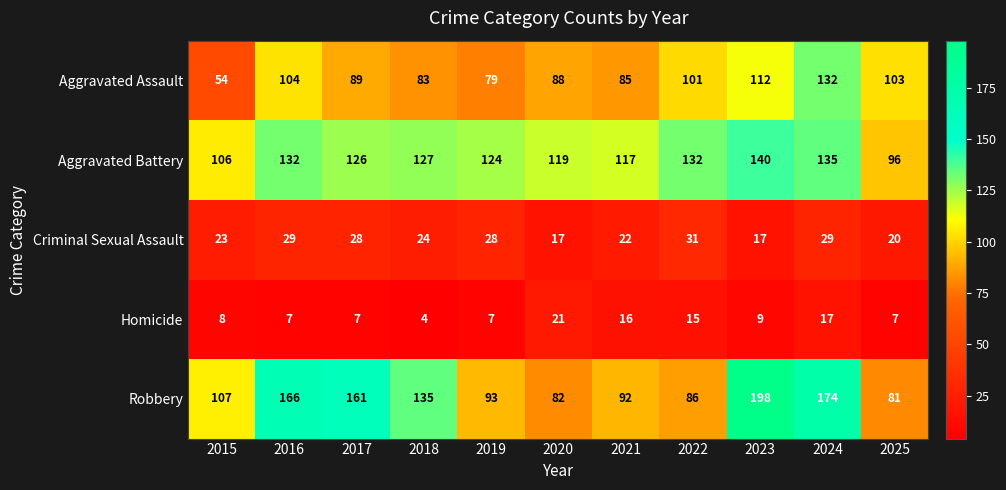

How many values in the Homicide series are below 8?

5